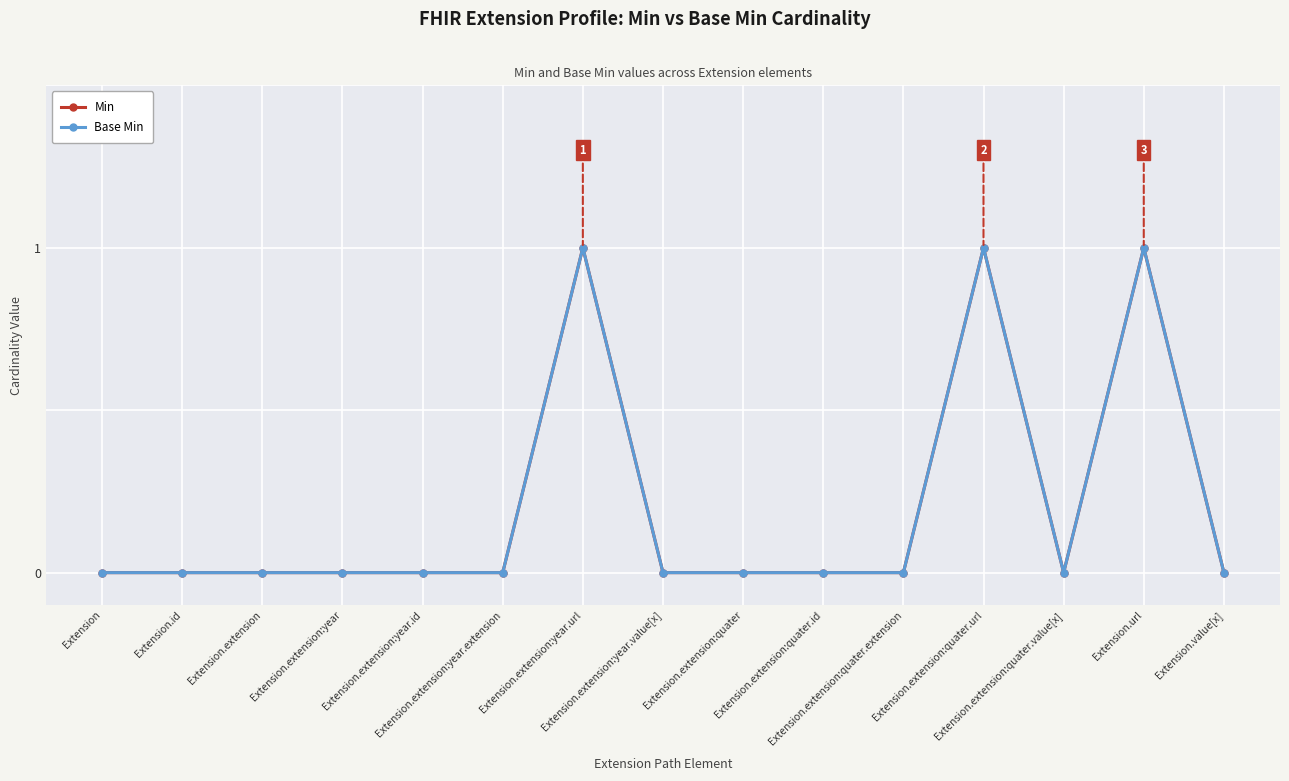

Is this an area chart (filled region under the line)?

No